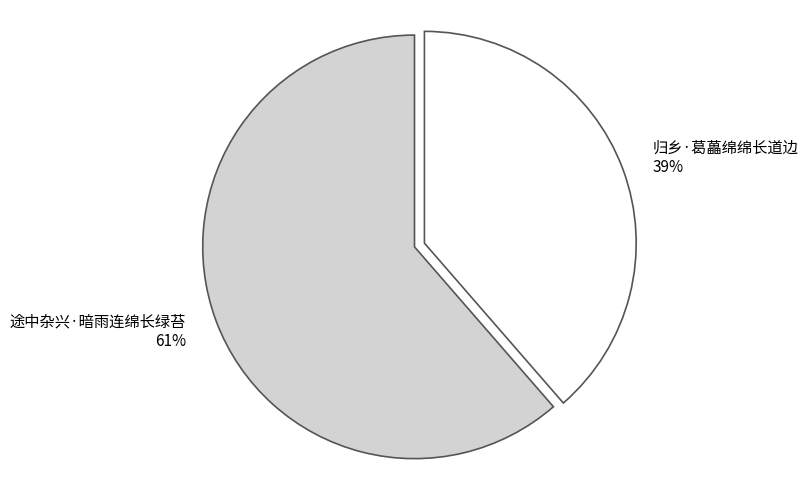

Is there any slice that represents more than half of the pie?

Yes